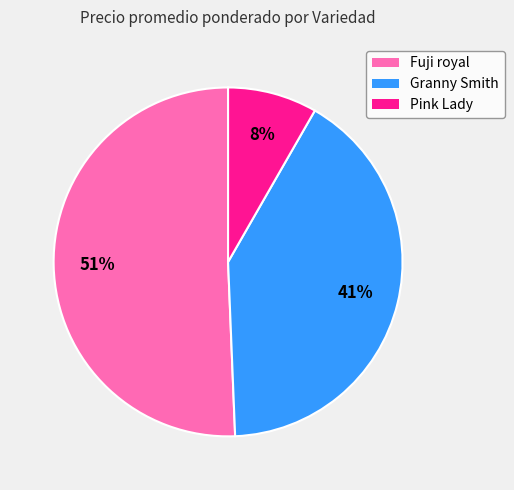

To the nearest percent, what is the average slice percentage?

33%